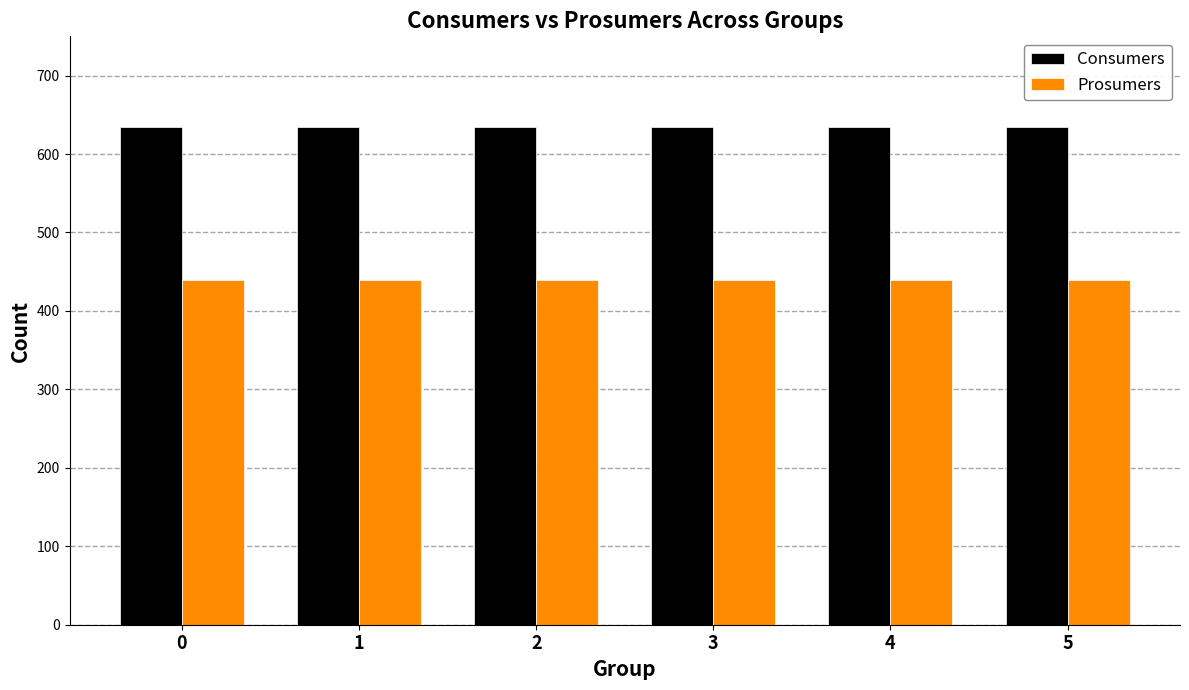

Reading right to left, extract all data points from this chart.

Consumers: 5=635	4=635	3=635	2=635	1=635	0=635
Prosumers: 5=440	4=440	3=440	2=440	1=440	0=440